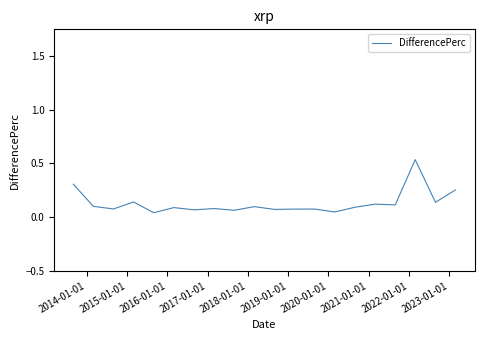

How many lines are shown in the chart?

1